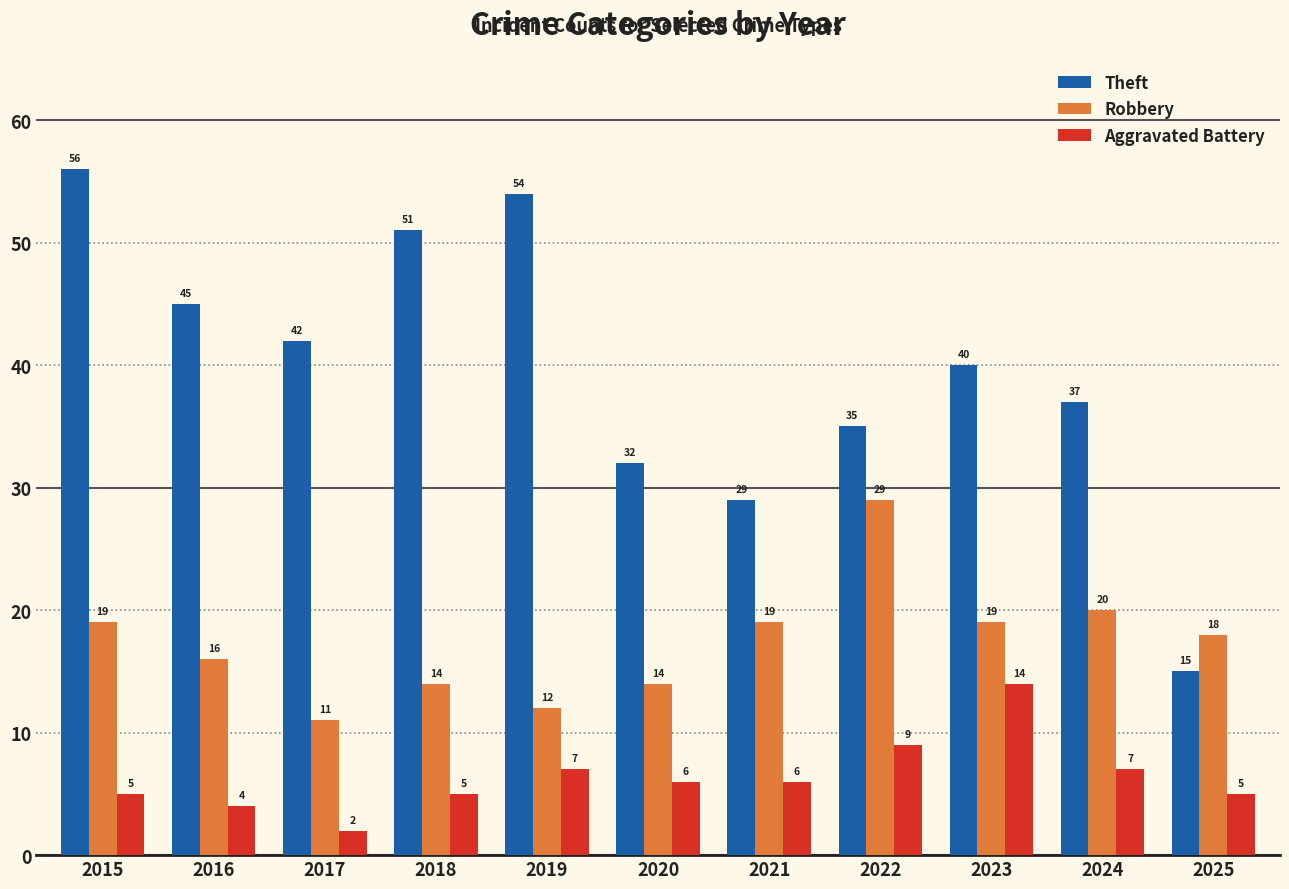

Which category has the highest value in the Robbery series?

2022